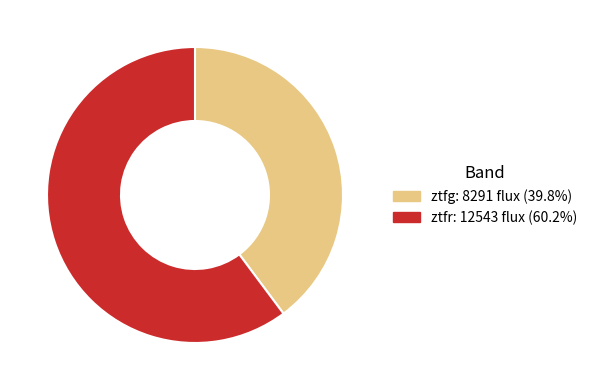

Rank the categories by value from lowest to highest.

ztfg, ztfr